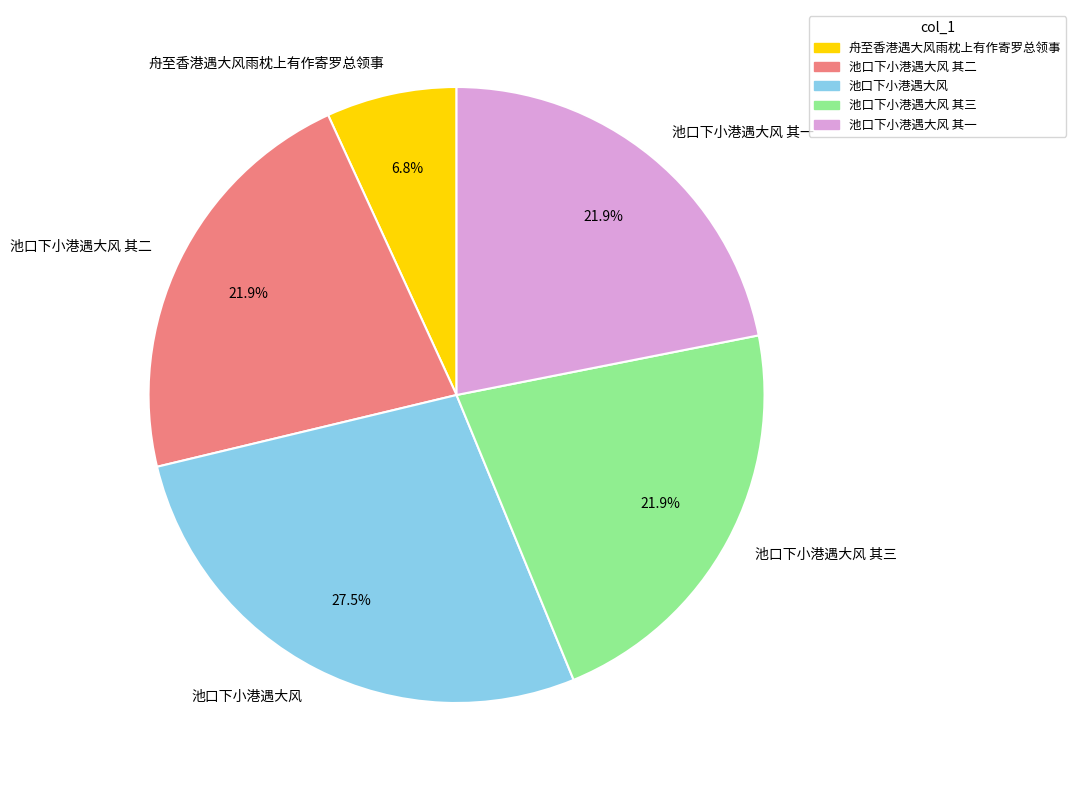

Do 池口下小港遇大风 其二 and 池口下小港遇大风 其一 together represent more than half of the pie?

No